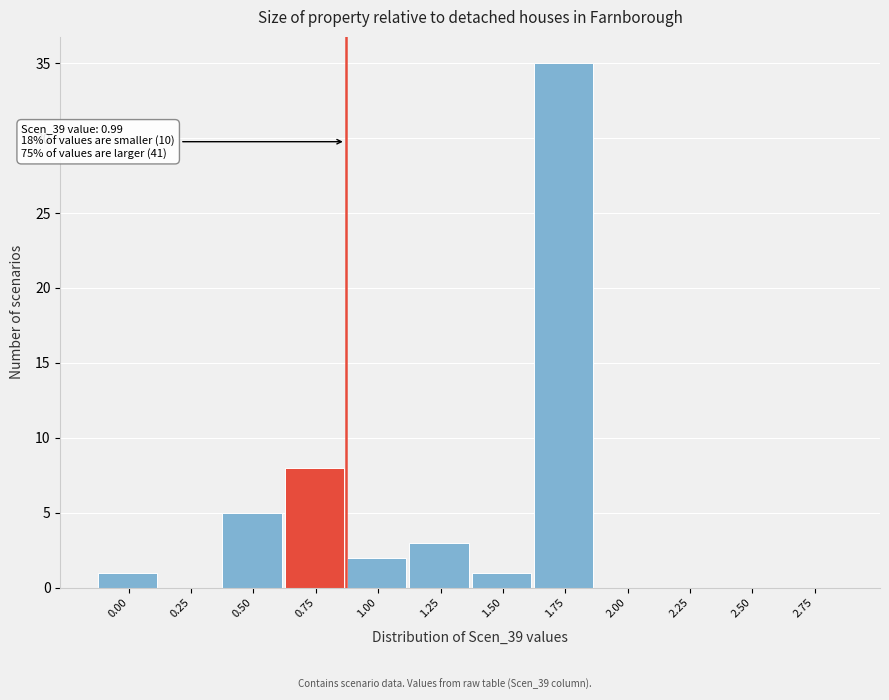

Reading left to right, transcribe all the data shown in this chart.

0.00=1	0.25=0	0.50=5	0.75=8	1.00=2	1.25=3	1.50=1	1.75=35	2.00=0	2.25=0	2.50=0	2.75=0